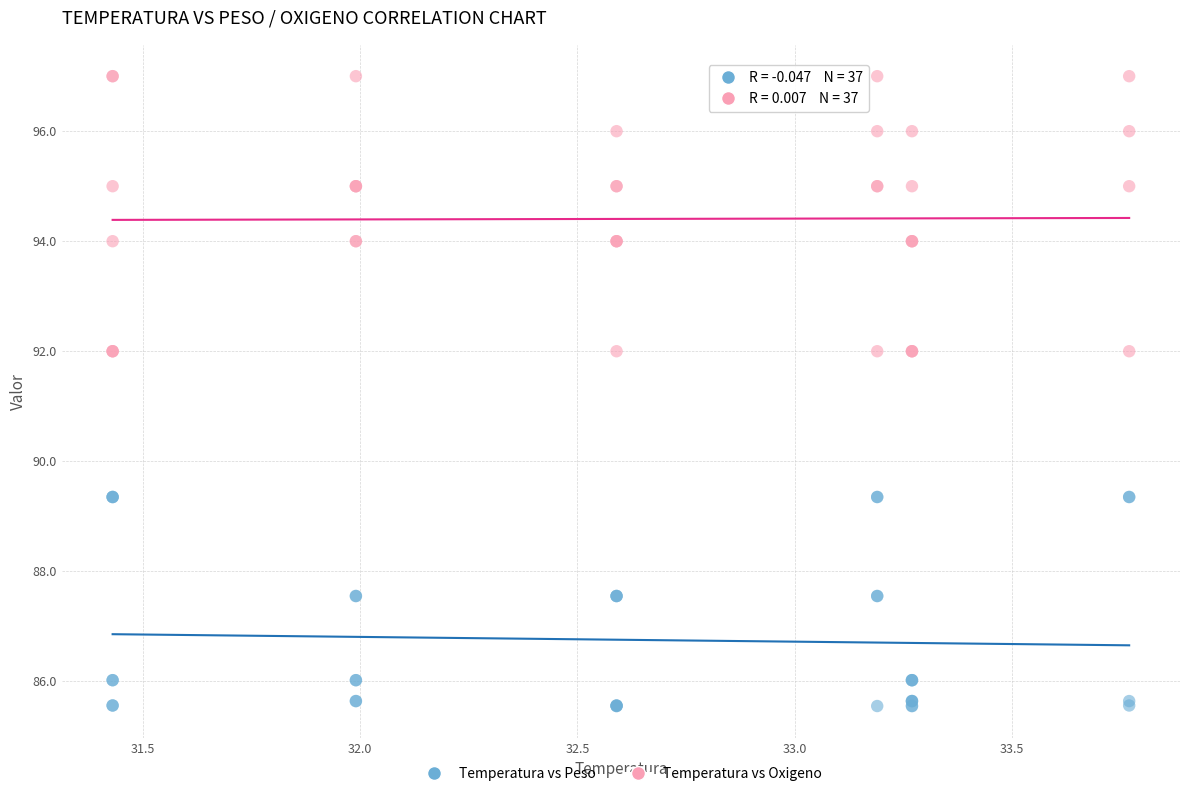

What is the X range (max minus min) for the scatter plot?

2.3